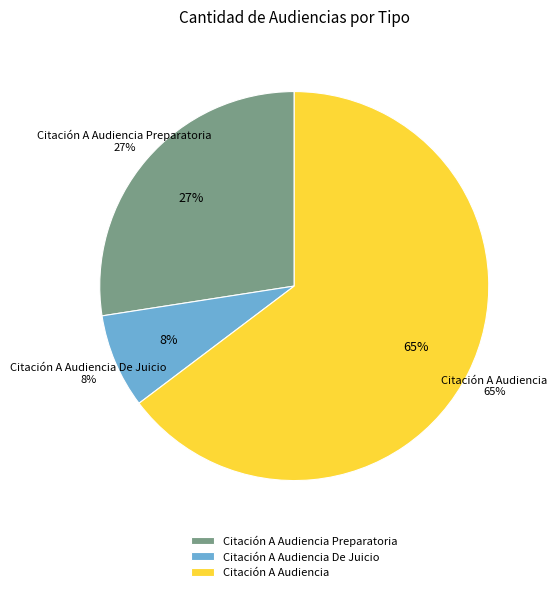

Which slice is the smallest?

Citación A Audiencia De Juicio